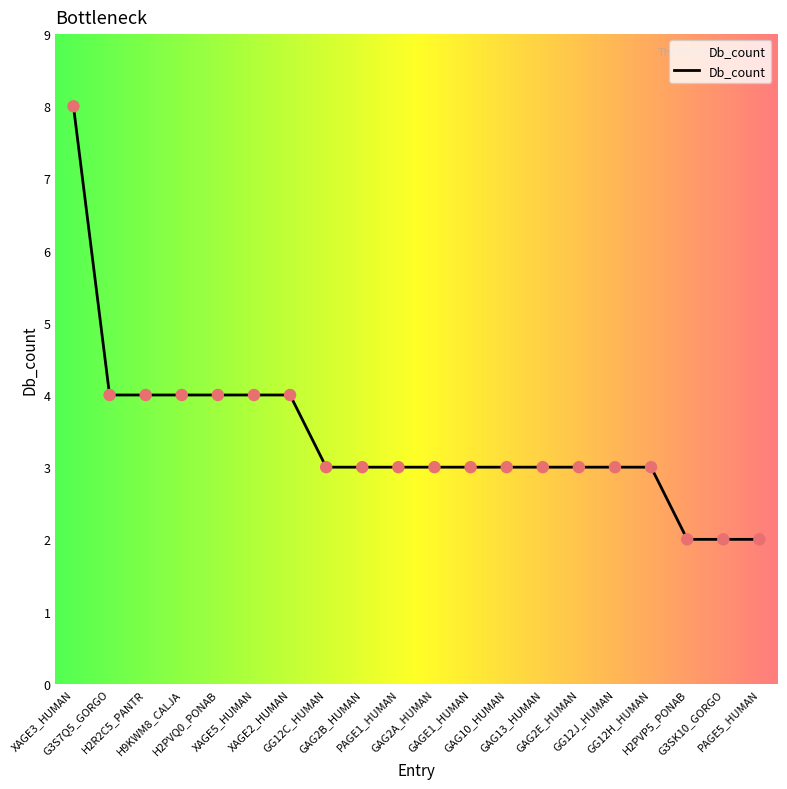

Approximately how many times larger is the value at H2PVQ0_PONAB compared to G3SK10_GORGO?

2.0